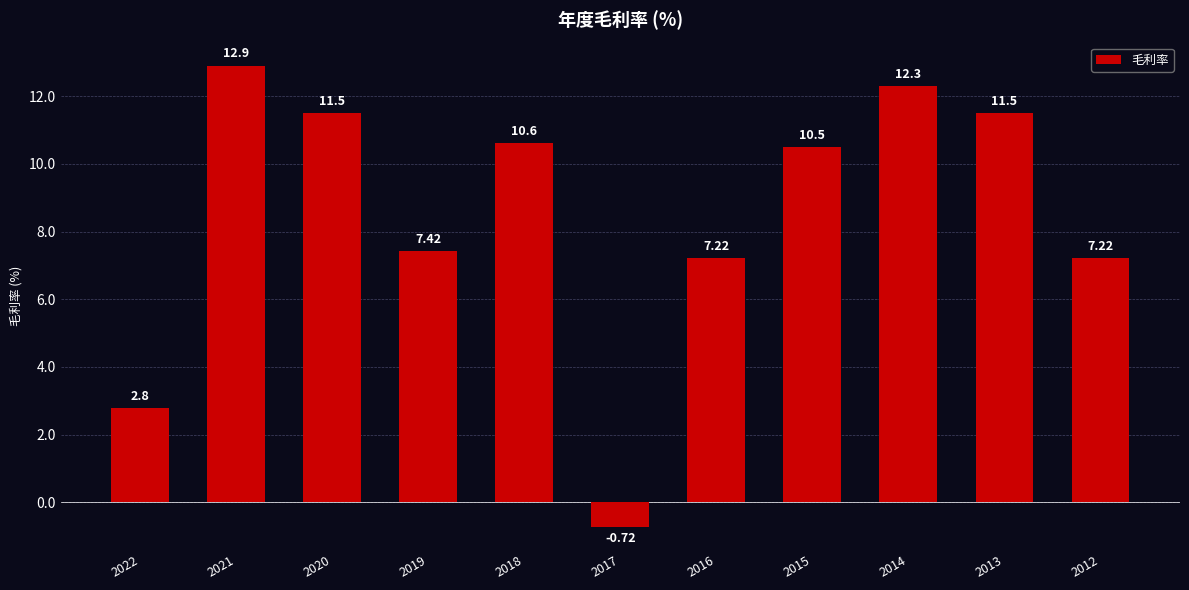

How many values are below 10?

5